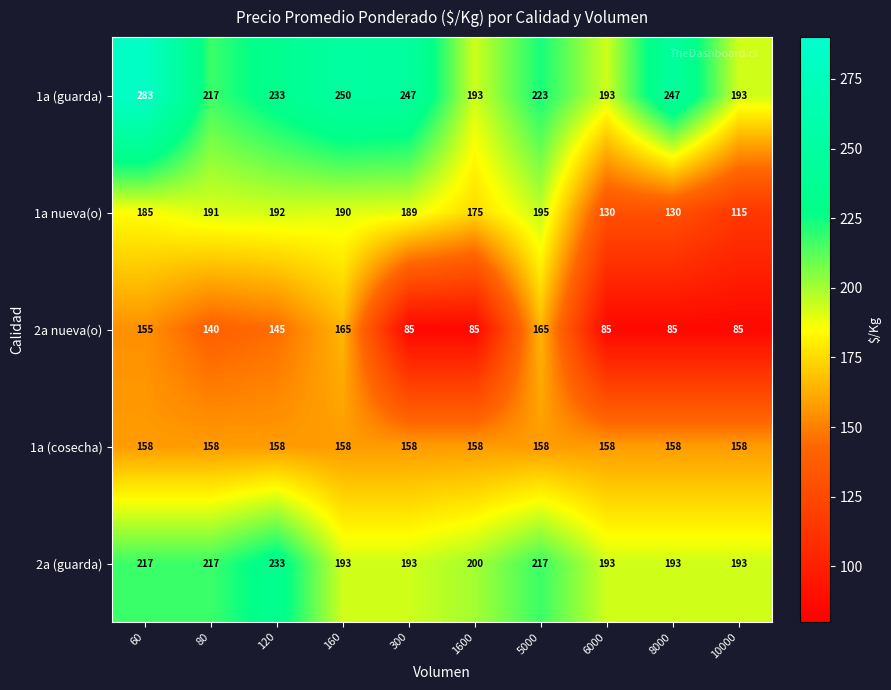

What is the average value of the 2a nueva(o) series?

120